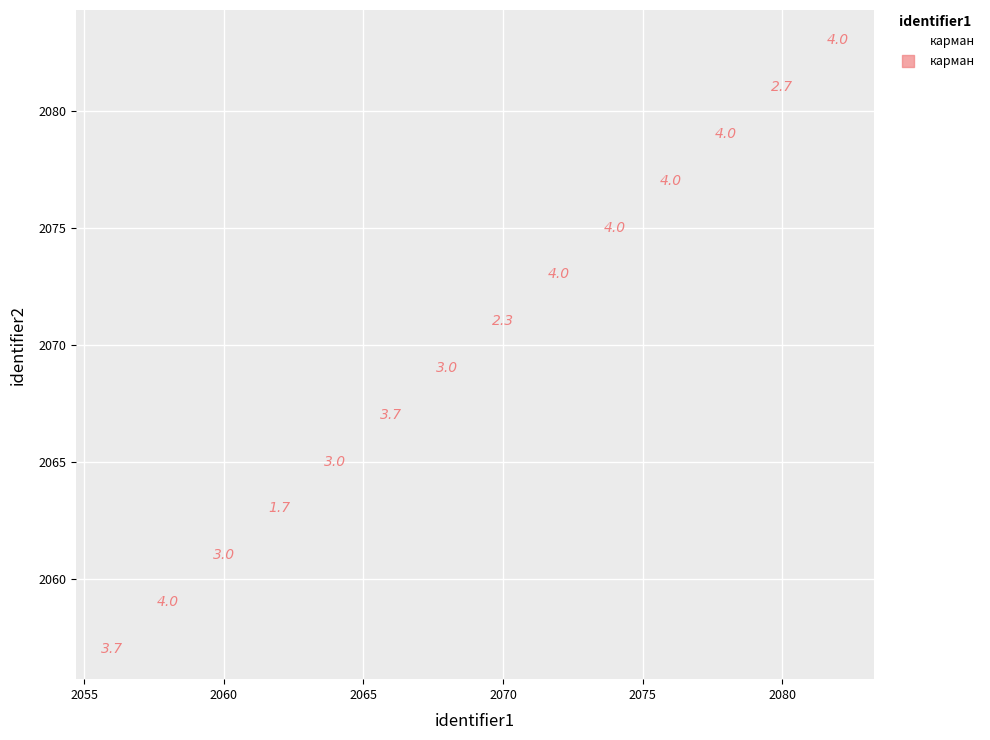

What is the range of X values (max minus min)?

26